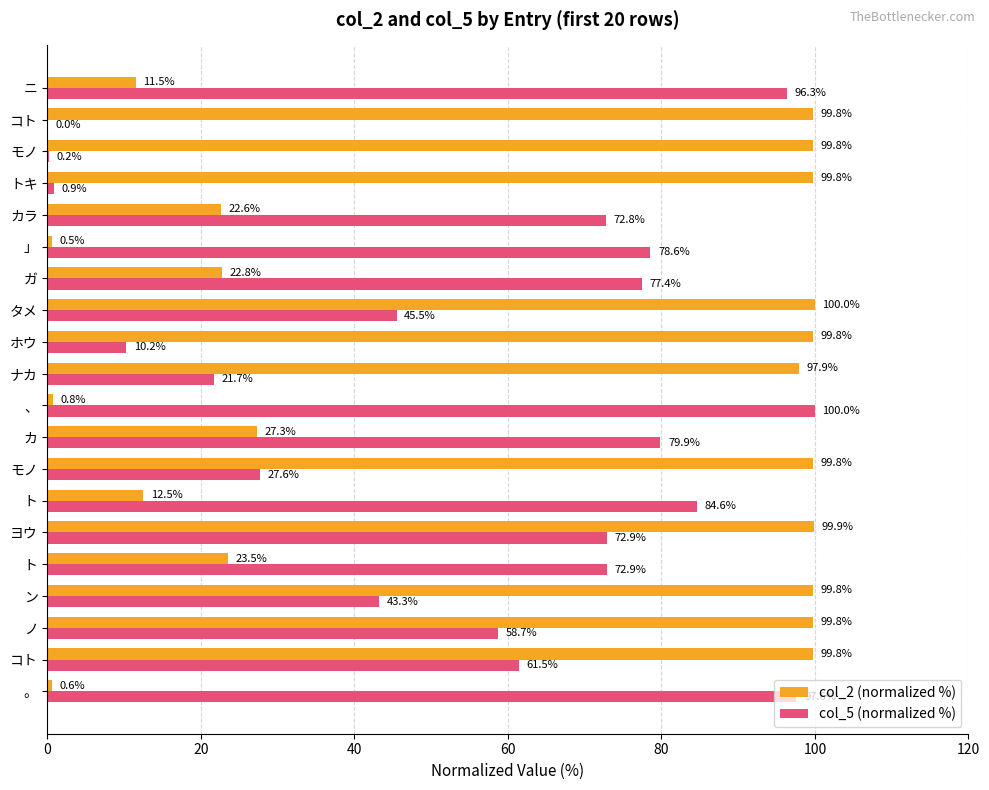

What is the lowest value of the col_2 (normalized %) series?

0.5